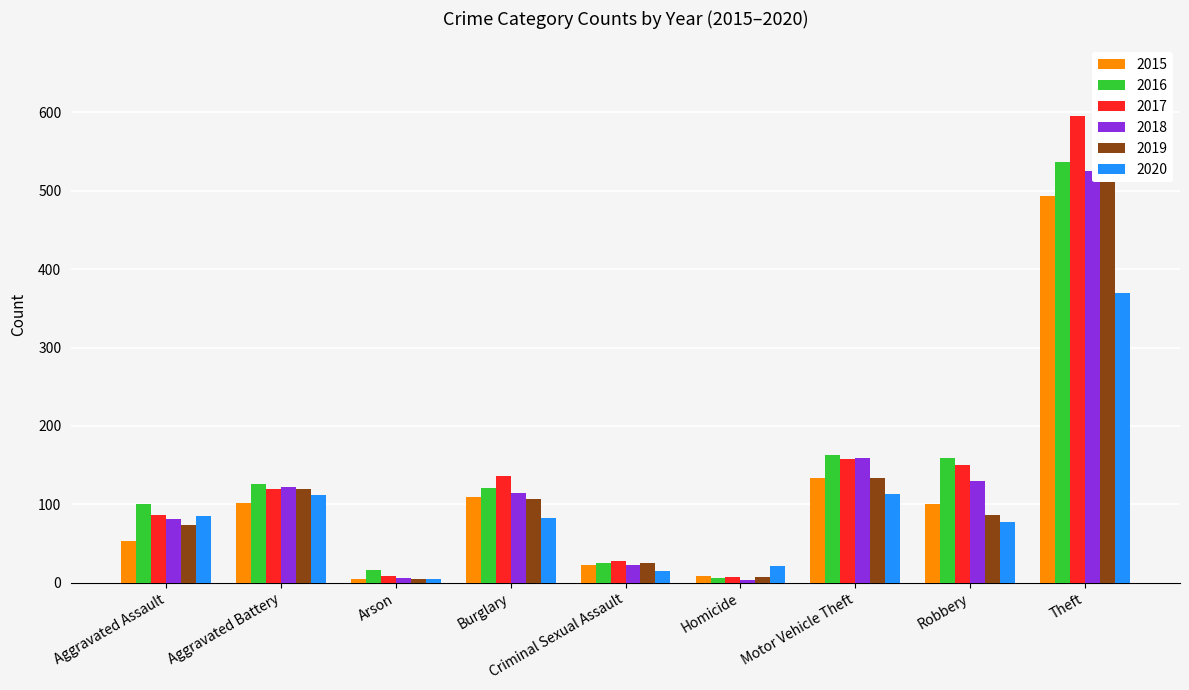

The 2019 series shows 8 at Arson. True or false?

False